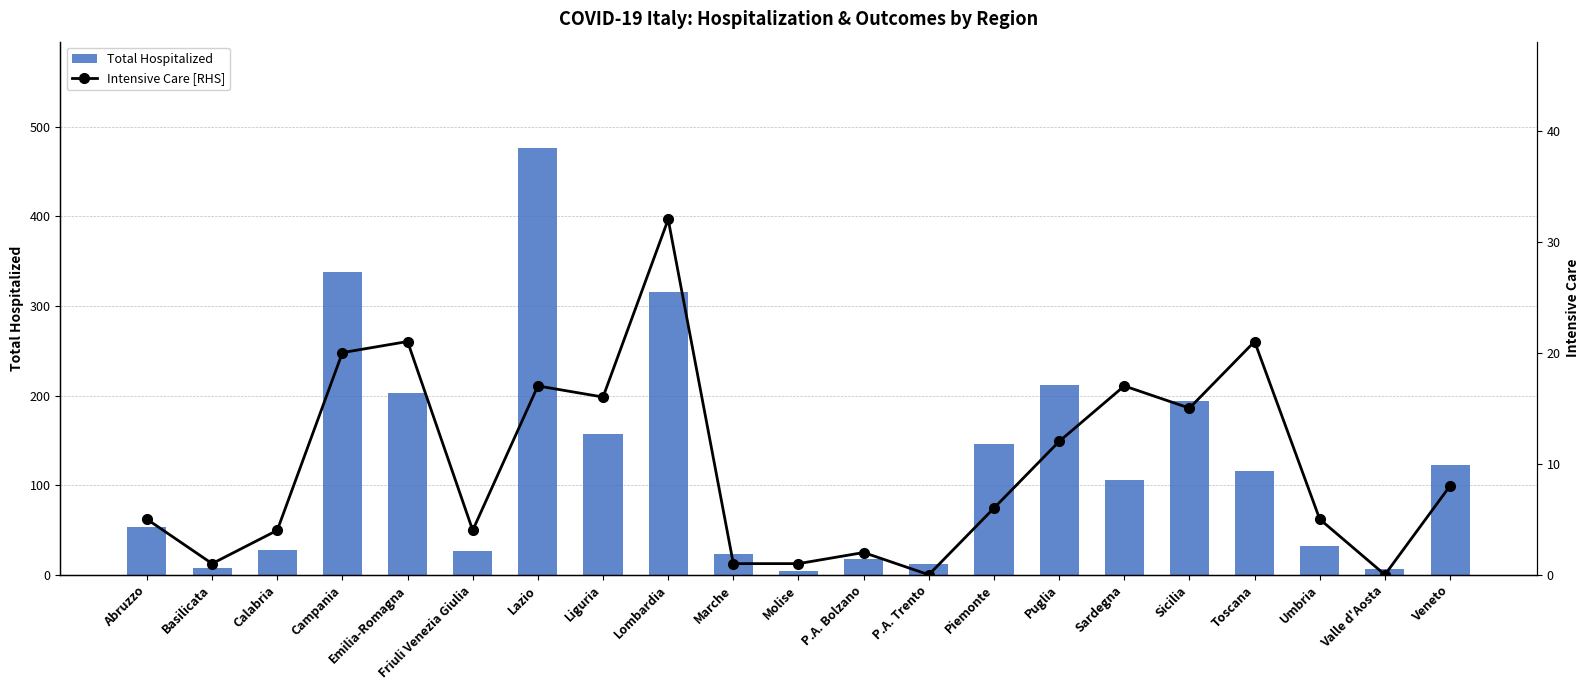

Which series has the largest range (max minus min)?

Total Hospitalized